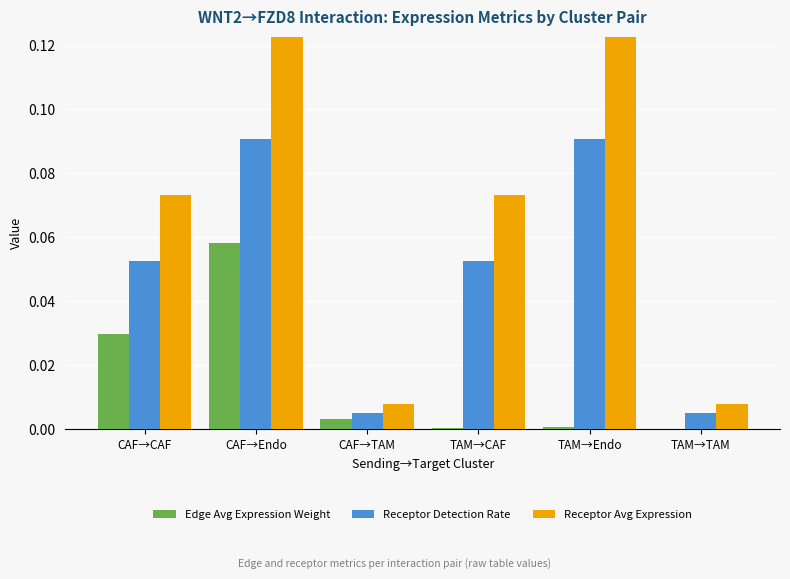

Reading right to left, extract all data points from this chart.

Edge Avg Expression Weight: TAM→TAM=0.0	TAM→Endo=0.0	TAM→CAF=0.0	CAF→TAM=0.0	CAF→Endo=0.1	CAF→CAF=0.0
Receptor Detection Rate: TAM→TAM=0.0	TAM→Endo=0.1	TAM→CAF=0.1	CAF→TAM=0.0	CAF→Endo=0.1	CAF→CAF=0.1
Receptor Avg Expression: TAM→TAM=0.0	TAM→Endo=0.1	TAM→CAF=0.1	CAF→TAM=0.0	CAF→Endo=0.1	CAF→CAF=0.1